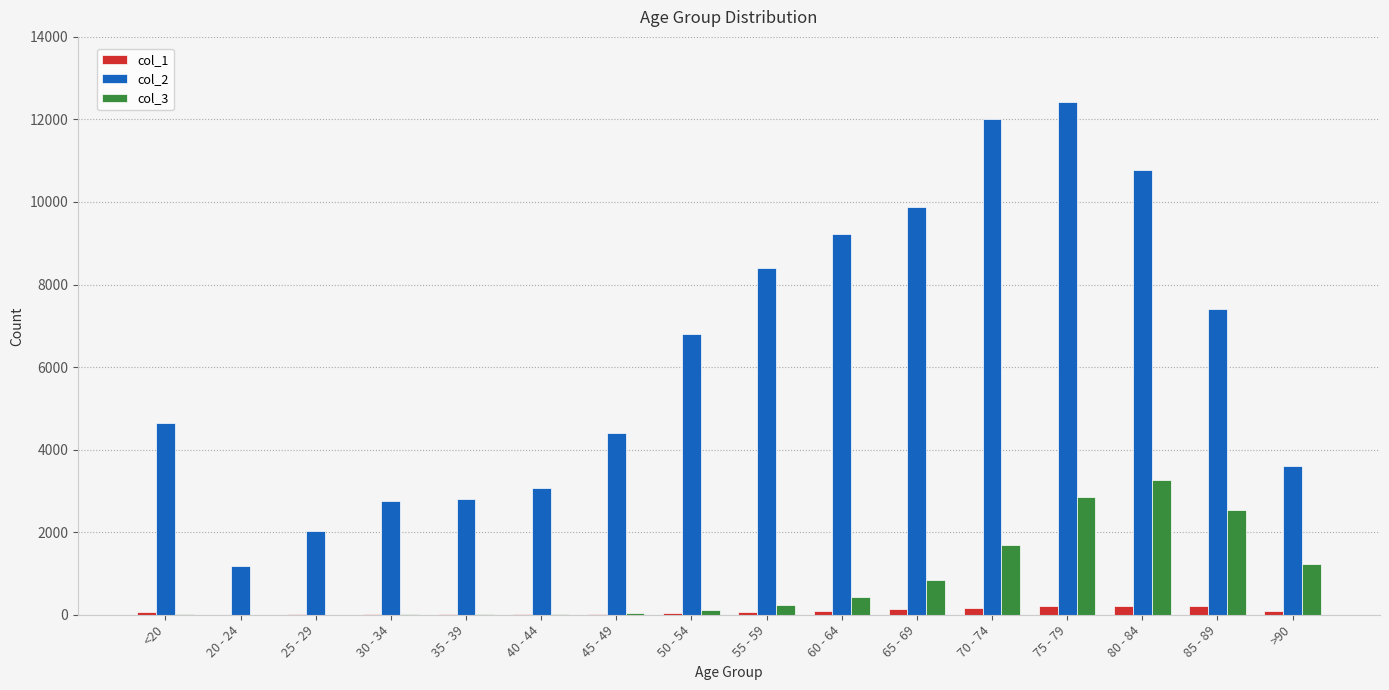

What is the total value across all series at 55 - 59?

8686